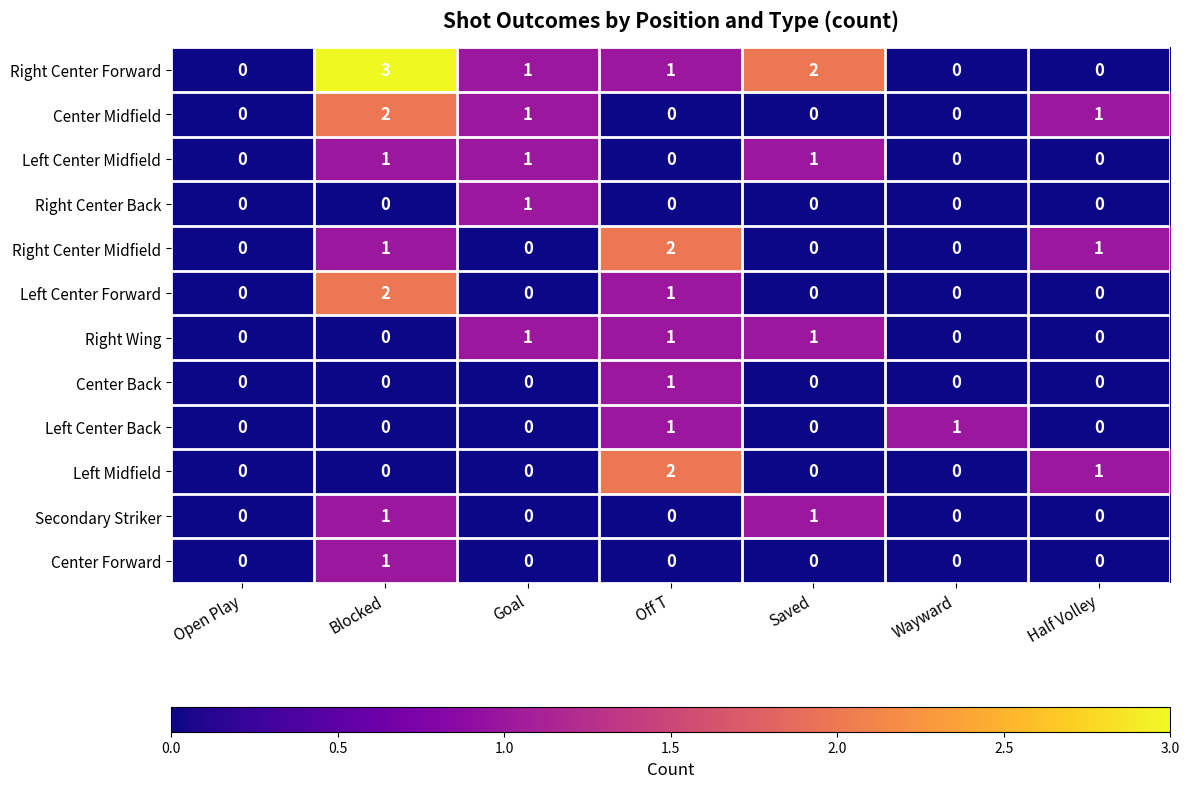

How many values in Right Center Midfield are above zero?

3